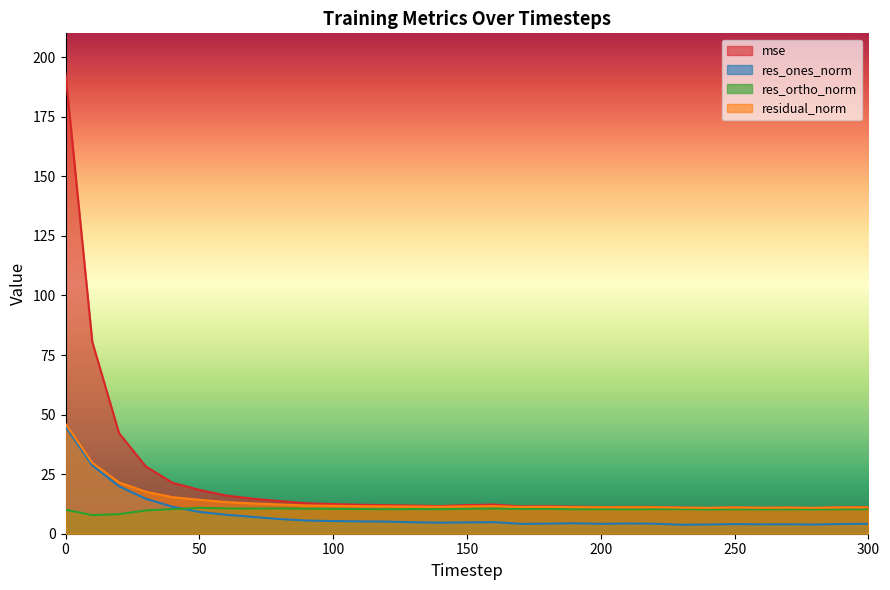

How many interior local peaks does the res_ones_norm series have?

5